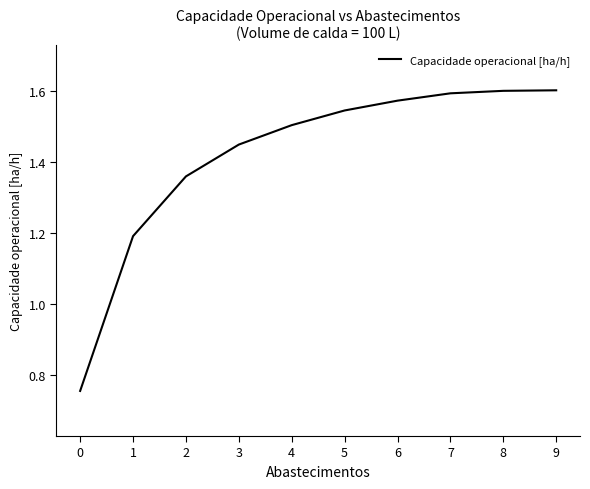

How many values exceed 1?

9